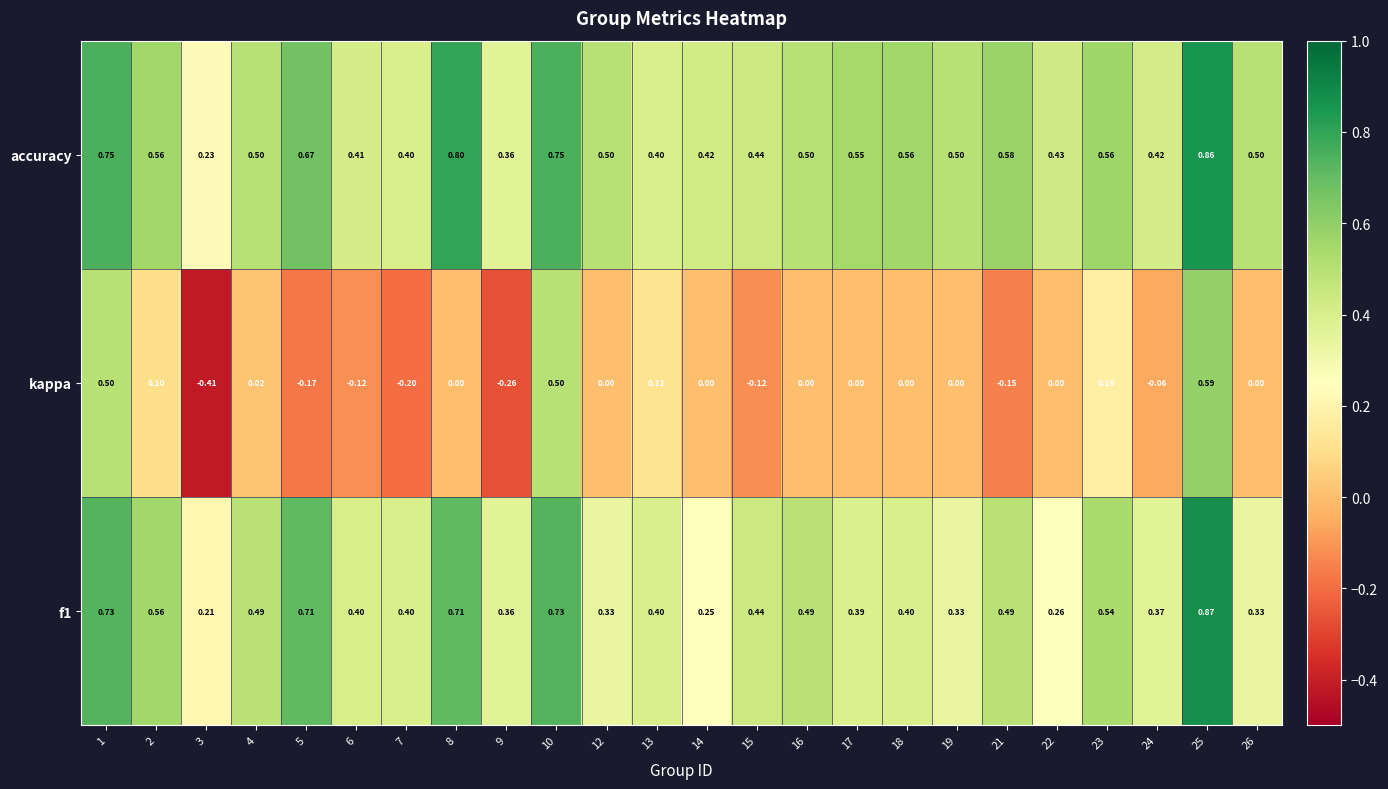

Is the value of accuracy at 10 greater than the value of kappa at 8?

Yes